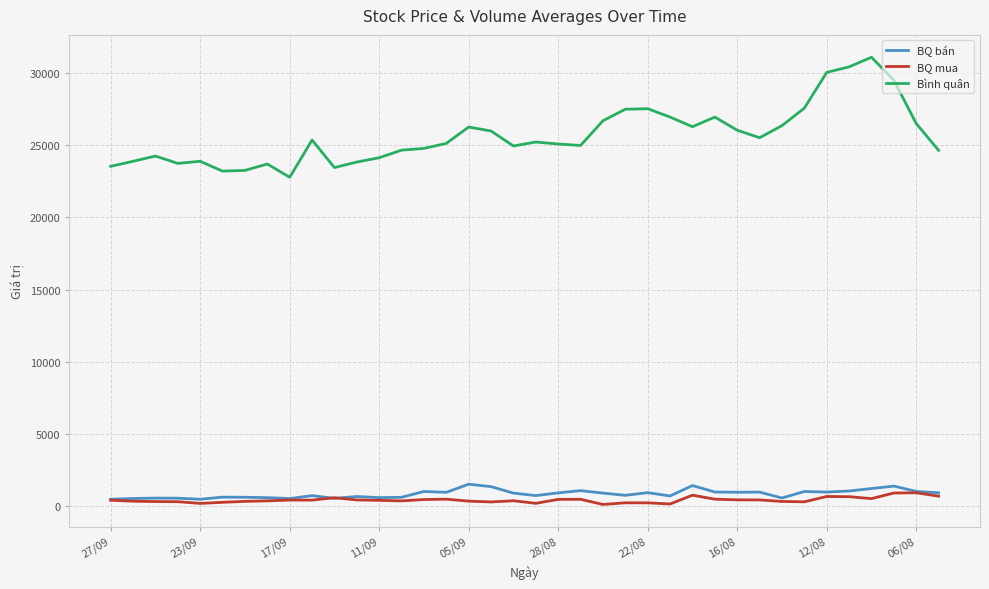

Rank the series by their maximum value, from lowest to highest.

BQ mua, BQ bán, Bình quân